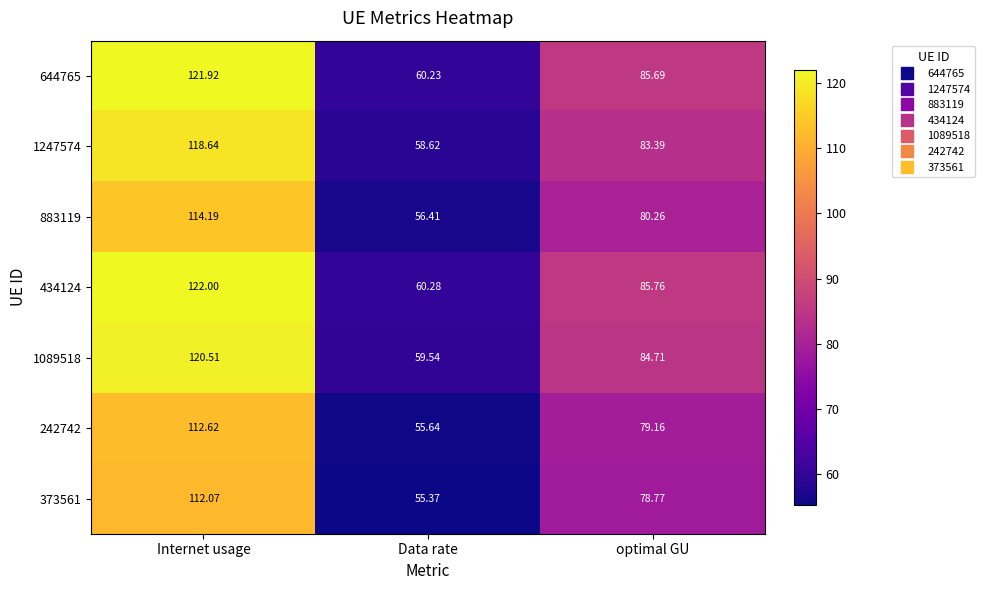

What is the spread (max minus min) of values at Internet usage?

9.9